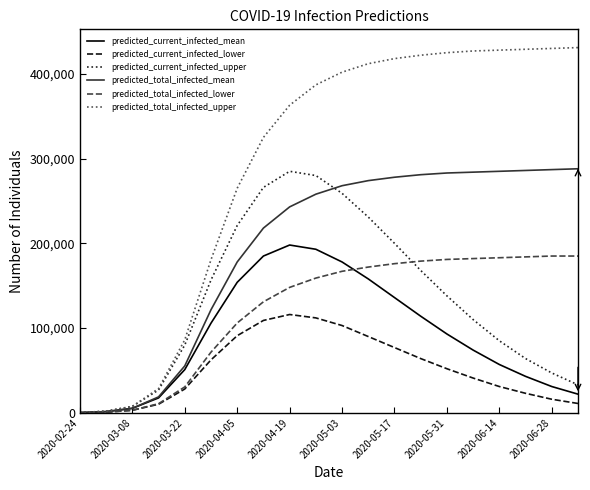

After their last crossing, which series has the higher values: predicted_total_infected_mean or predicted_current_infected_upper?

predicted_total_infected_mean